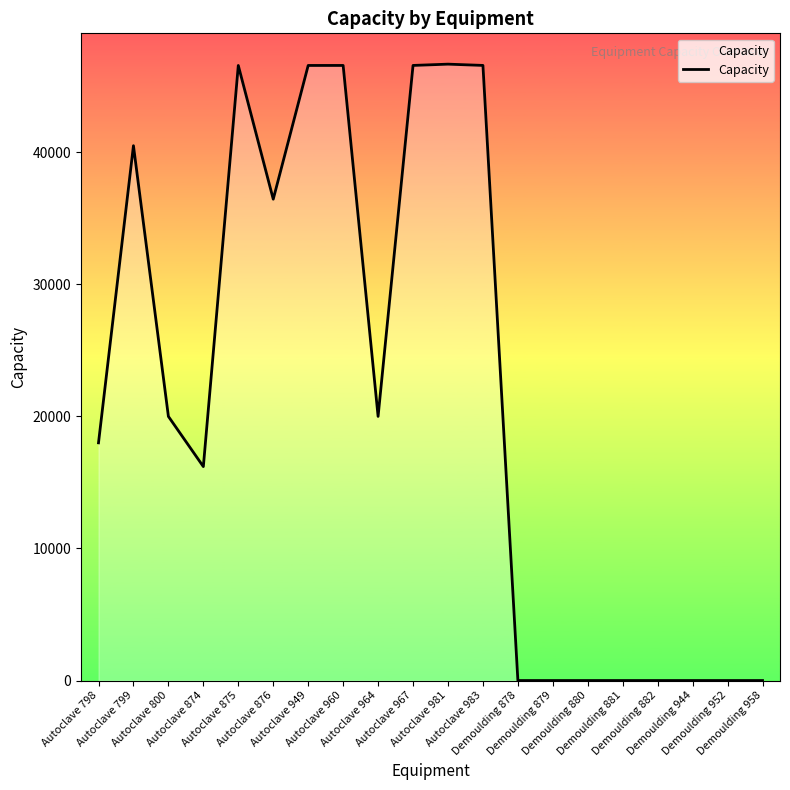

What is the difference between the values at Demoulding 878 and Autoclave 875?

46574